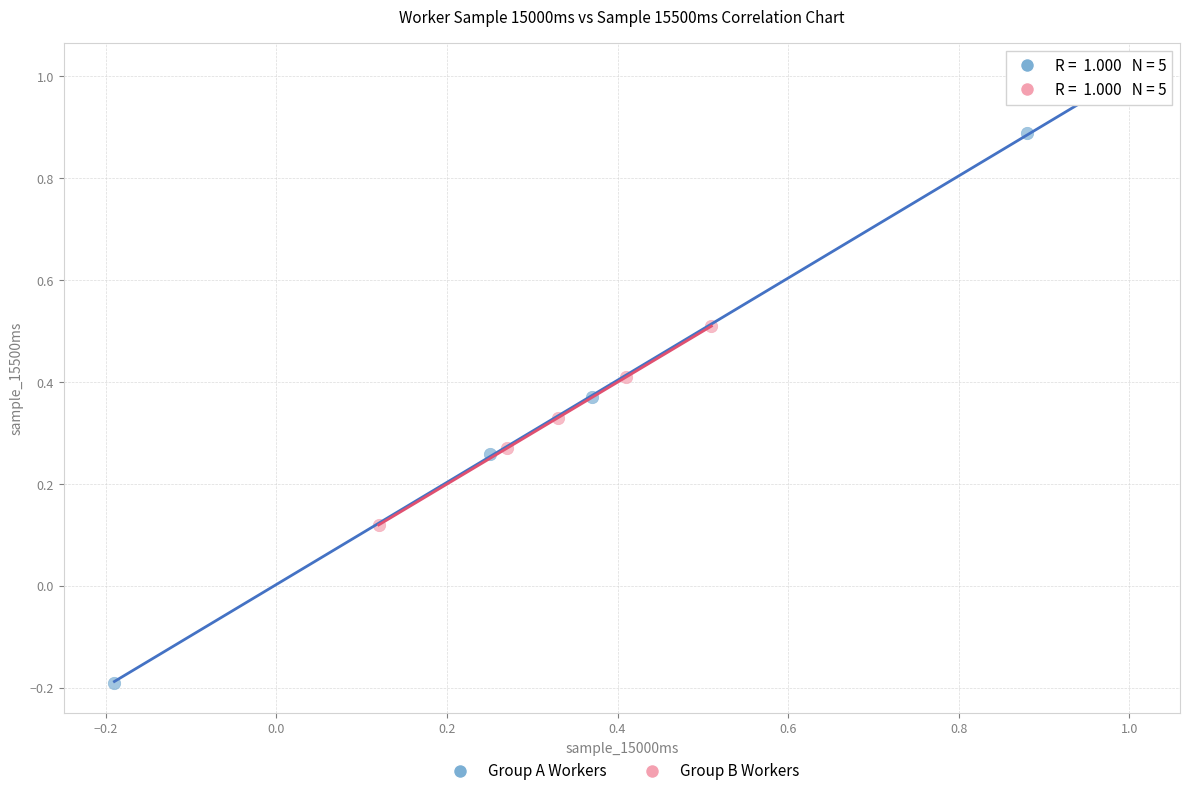

Which series reaches the minimum Y coordinate?

Group A Workers